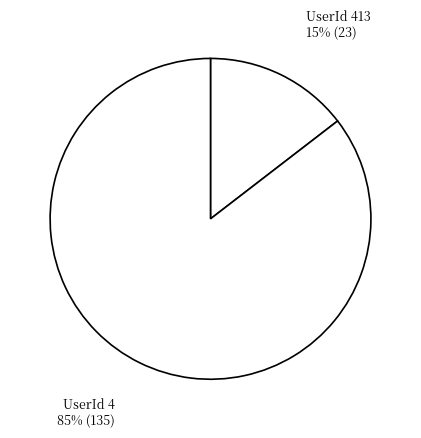

Is the sum of UserId 413 15% (23) and UserId 4 85% (135) greater than half?

Yes